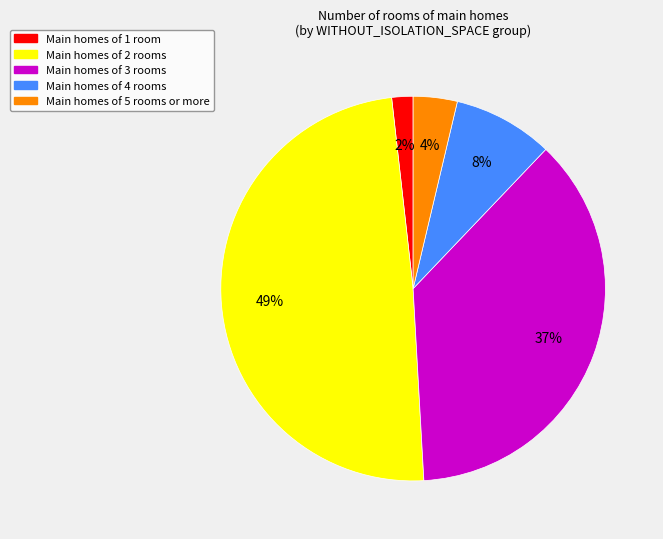

Approximately how many times larger is the value at Main homes of 1 room compared to Main homes of 5 rooms or more?

0.5